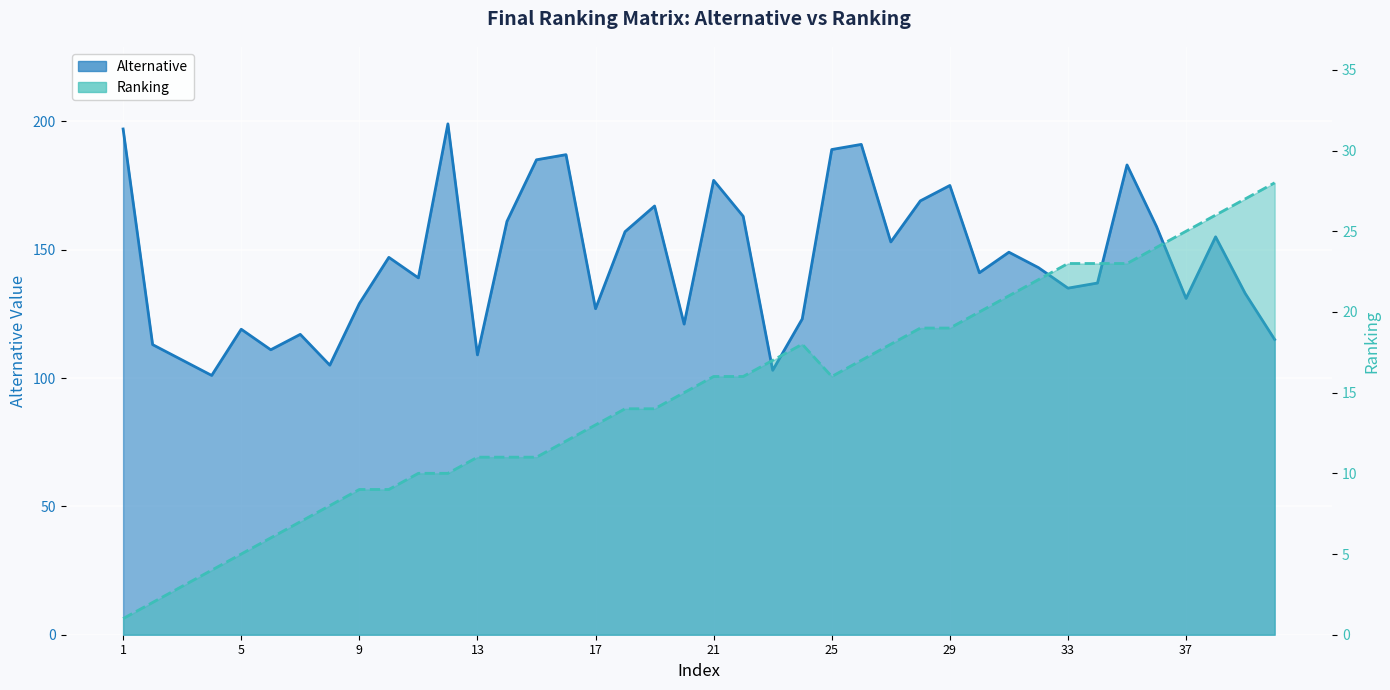

True or false: Alternative has a value of 189 at 25.

True